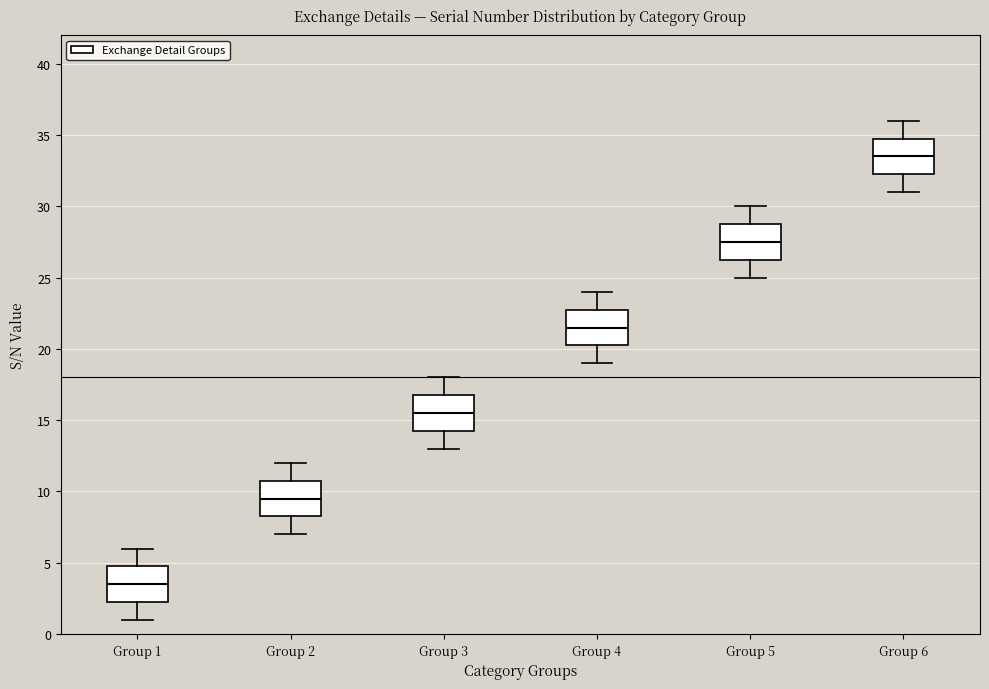

Reading left to right, read every box against the y-axis: the position of its median line, the range the box covers, and the ends of its whiskers. The values are not printed on the chart, so give them approximately, as read against the axis.

Group 1: median 3.5, box 2.5 to 5.0, whiskers 1.0 to 6.0
Group 2: median 9.5, box 8.5 to 11.0, whiskers 7.0 to 12.0
Group 3: median 15.5, box 14.5 to 17.0, whiskers 13.0 to 18.0
Group 4: median 21.5, box 20.5 to 23.0, whiskers 19.0 to 24.0
Group 5: median 27.5, box 26.5 to 29.0, whiskers 25.0 to 30.0
Group 6: median 33.5, box 32.5 to 35.0, whiskers 31.0 to 36.0